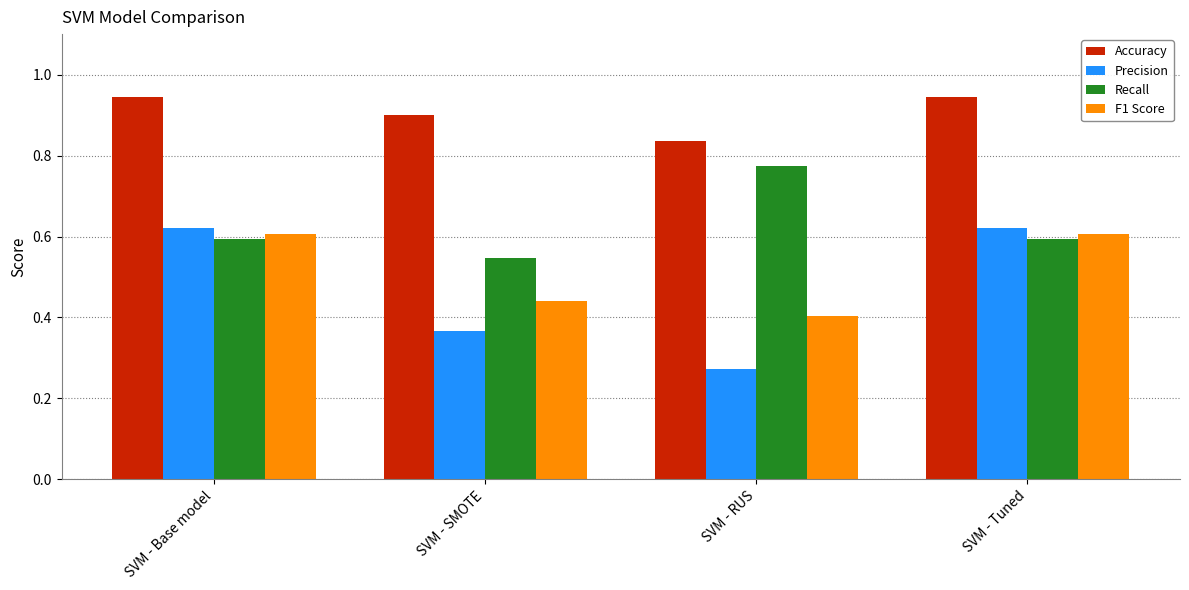

What are all the series names shown in the legend?

Accuracy, Precision, Recall, F1 Score